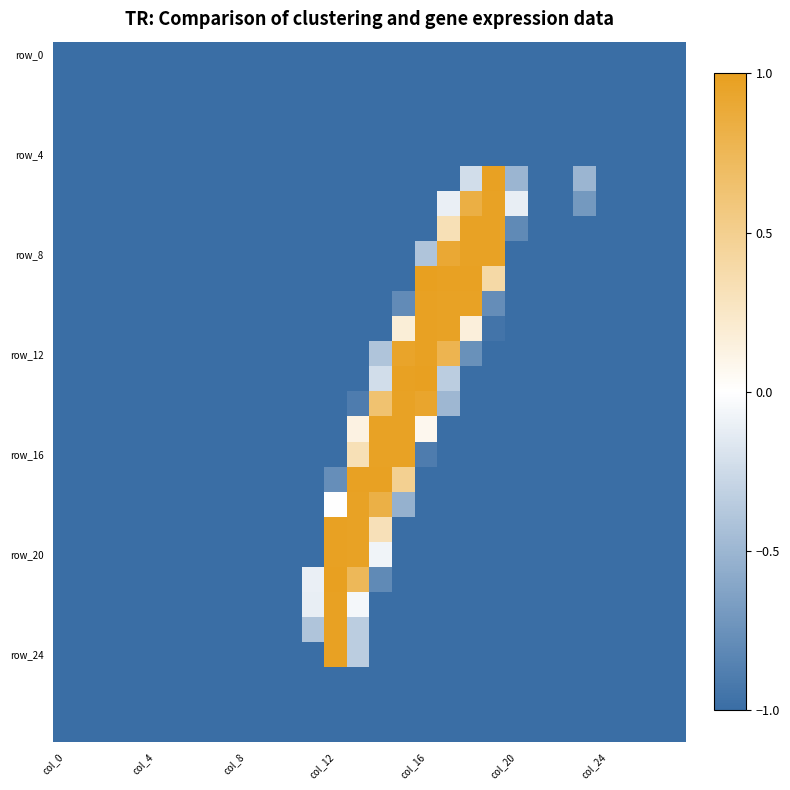

What is the maximum value shown in the chart?

1.0